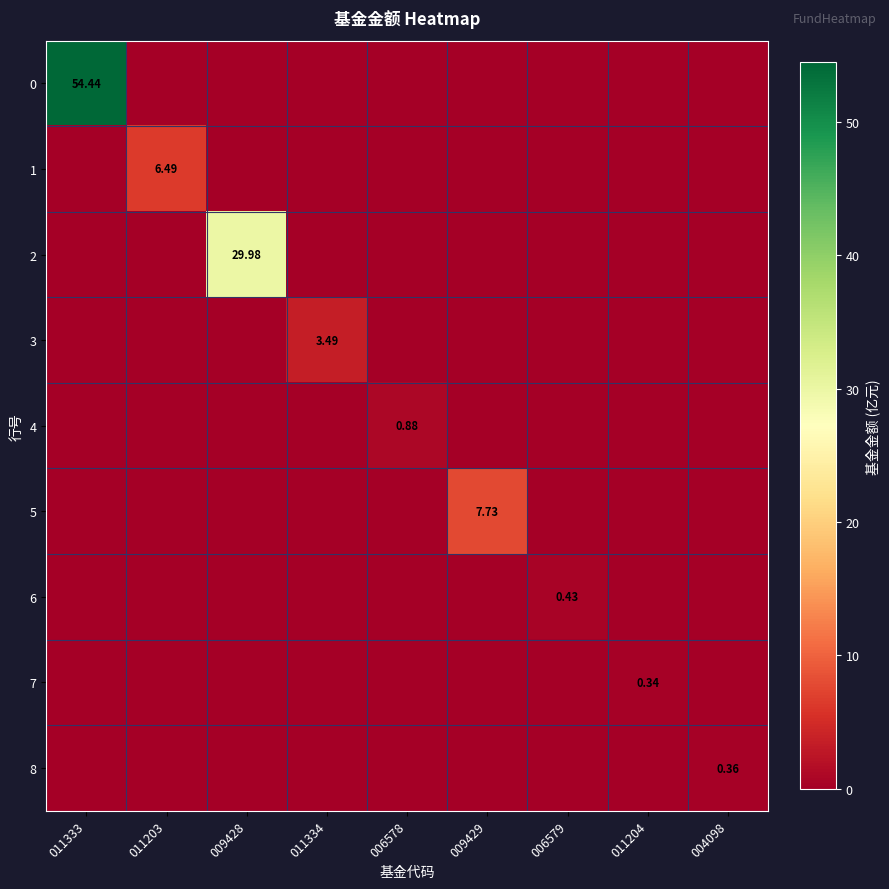

The value of 7 at 009429 is -0.1. True or false?

False